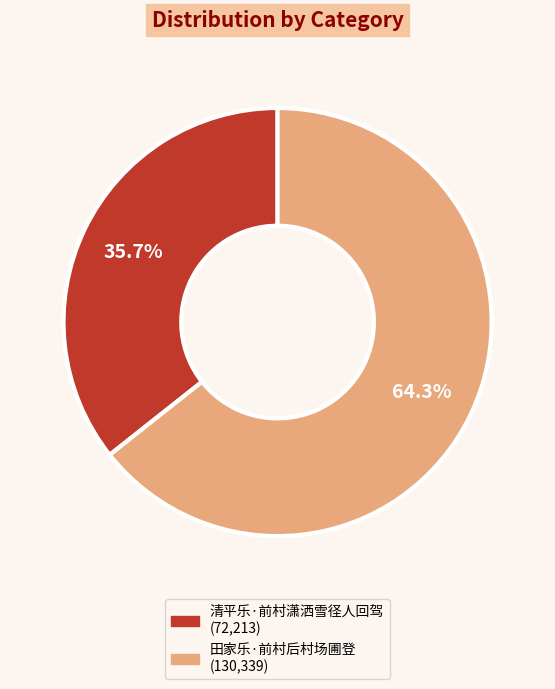

To the nearest percent, what is the average slice percentage?

50%